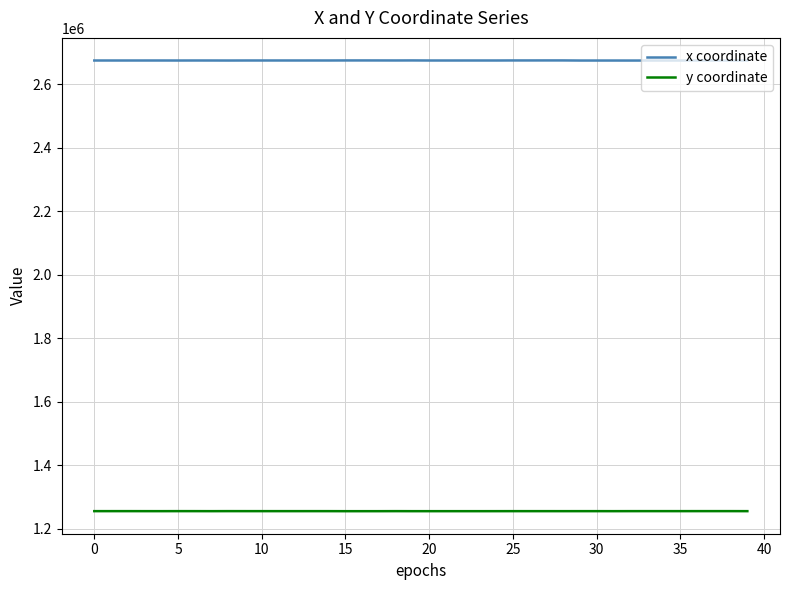

What is the highest value of the x coordinate series?

2675659.2